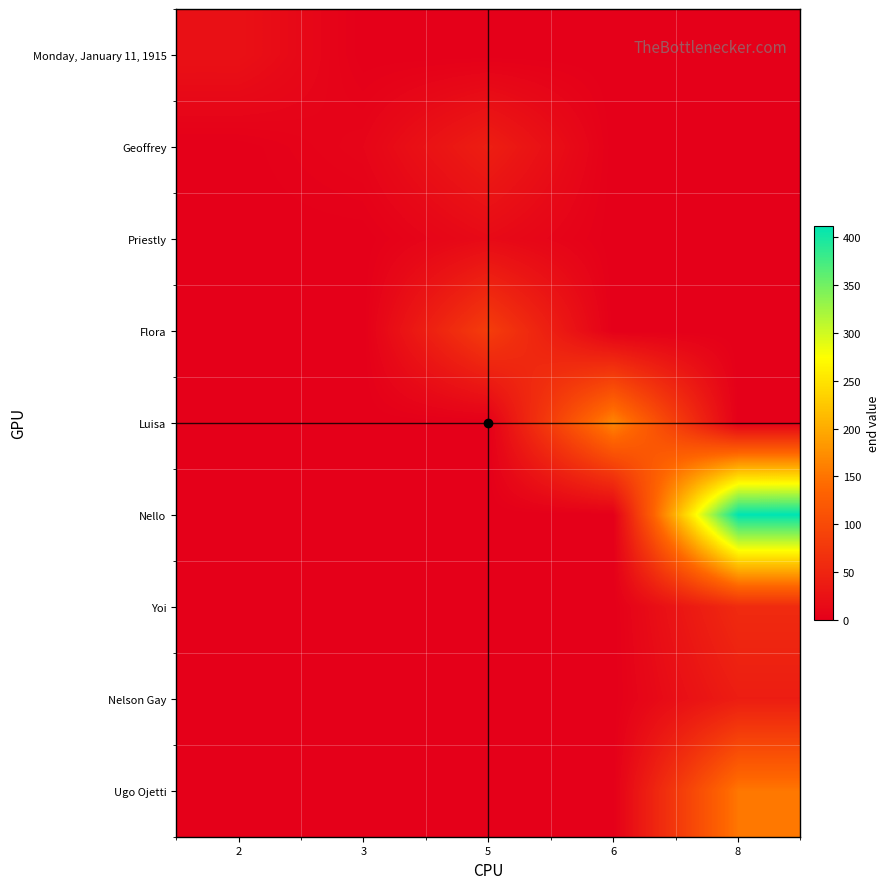

Reading left to right, what are all the values shown in this chart?

Monday, January 11, 1915: 2=24	3=0	5=0	6=0	8=0
Geoffrey: 2=0	3=8	5=42	6=0	8=0
Priestly: 2=0	3=0	5=15	6=0	8=0
Flora: 2=0	3=0	5=83	6=0	8=0
Luisa: 2=0	3=0	5=0	6=167	8=0
Nello: 2=0	3=0	5=0	6=0	8=412
Yoi: 2=0	3=0	5=0	6=0	8=58
Nelson Gay: 2=0	3=0	5=0	6=0	8=40
Ugo Ojetti: 2=0	3=0	5=0	6=0	8=153